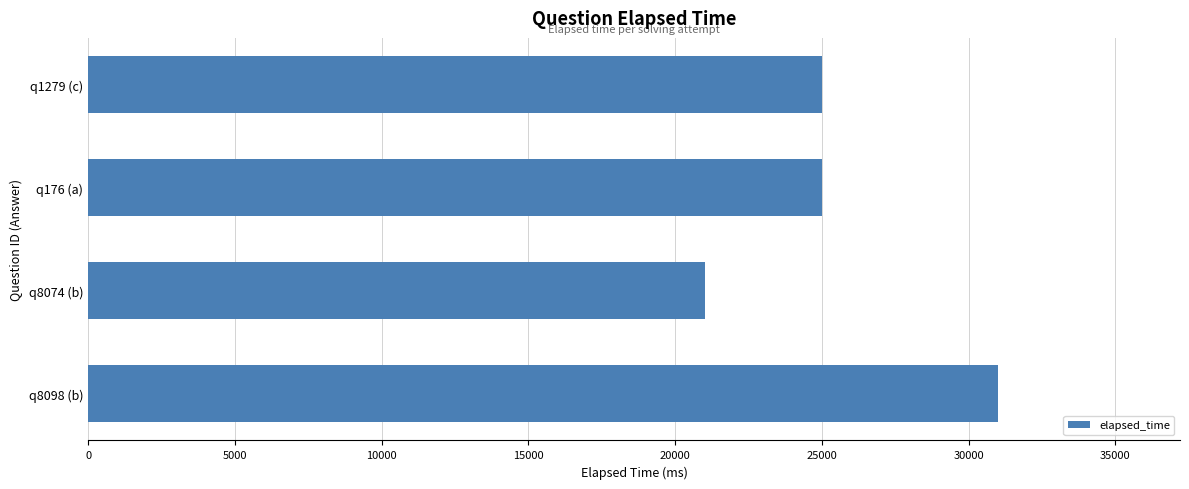

Reading bottom to top, list all the values displayed in this chart.

q8098 (b)=31000	q8074 (b)=21000	q176 (a)=25000	q1279 (c)=25000